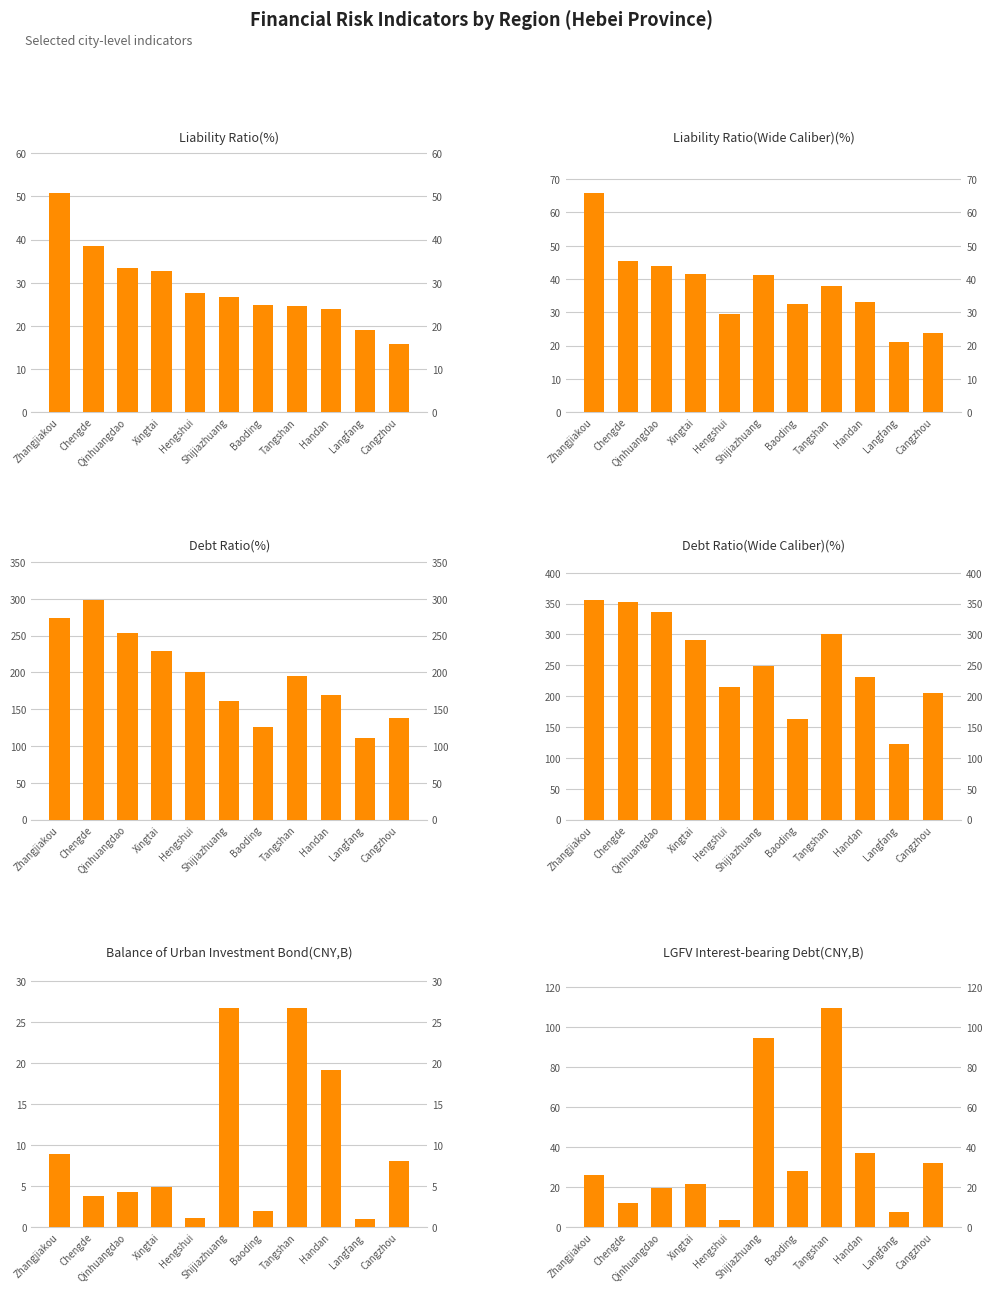

At which category is the sum across all series the highest?

Zhangjiakou